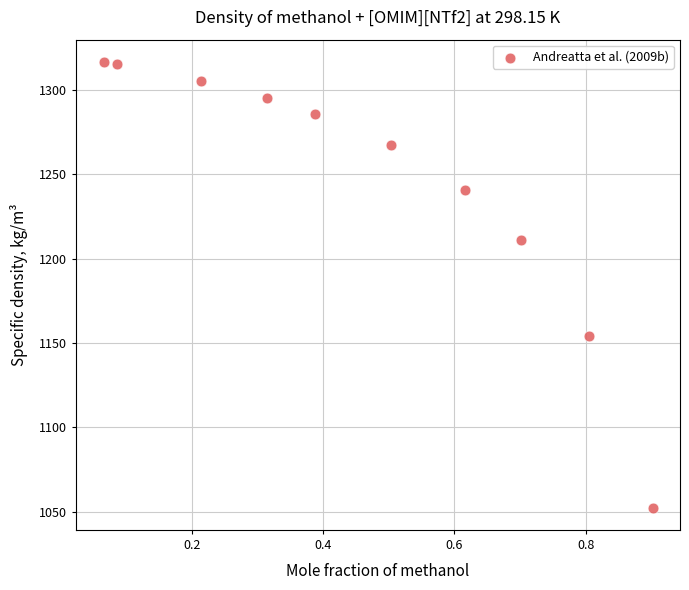

What is the average Y value?

1244.3